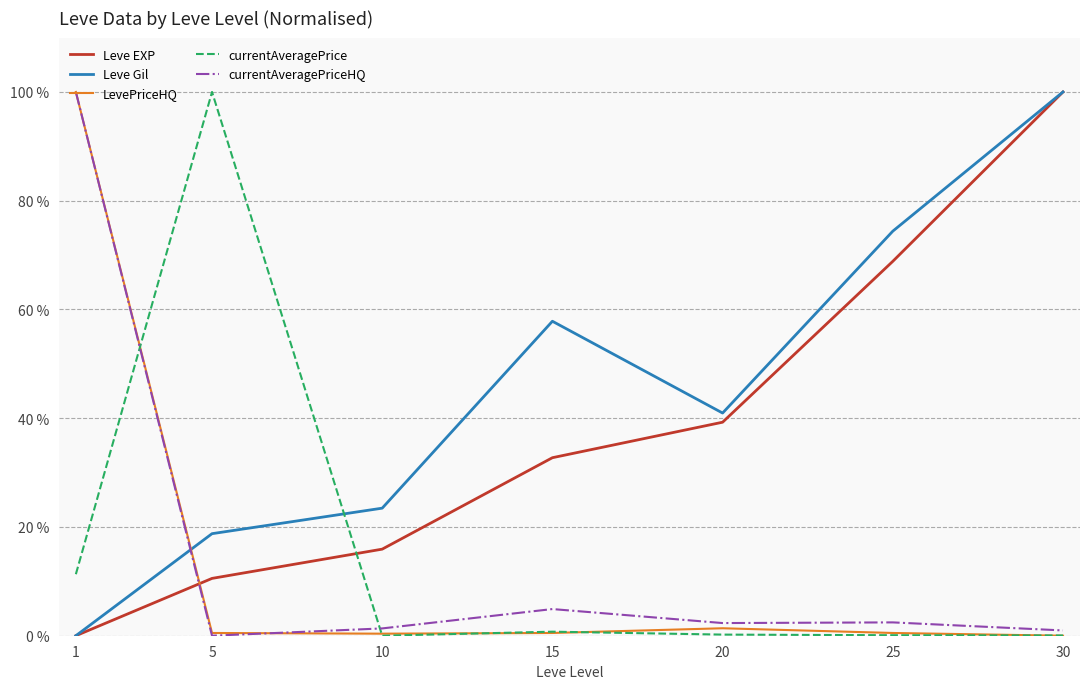

Where is currentAveragePriceHQ nearest to the value 50?

15